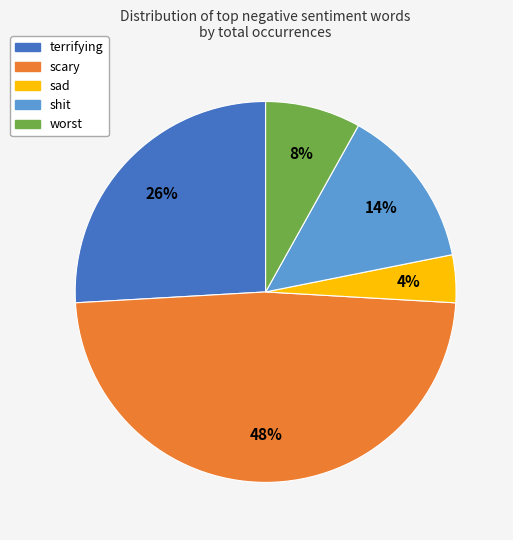

What is the smallest slice in the pie chart?

sad